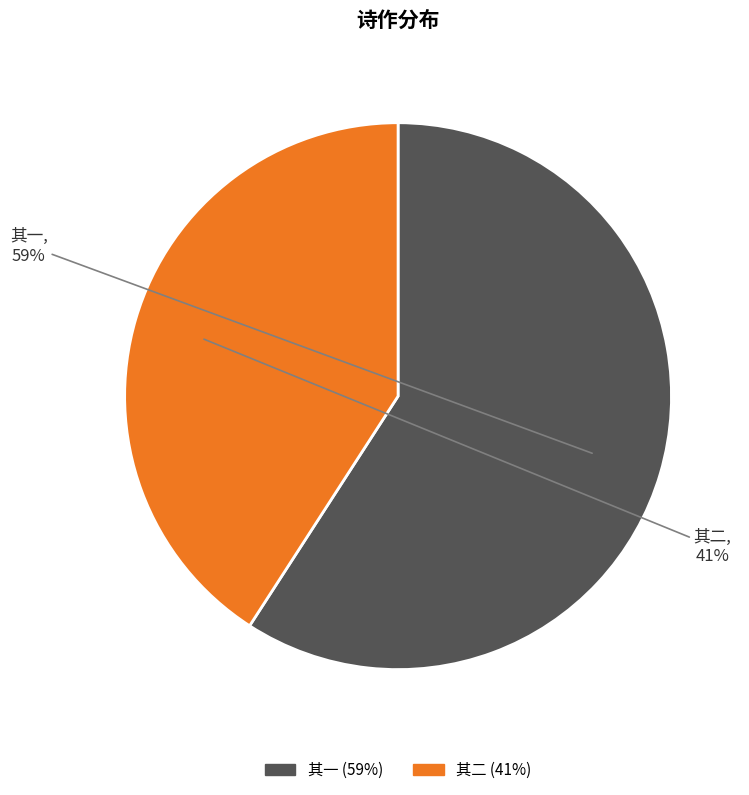

Approximately how many times larger is the value at 其二 compared to 其一?

0.7